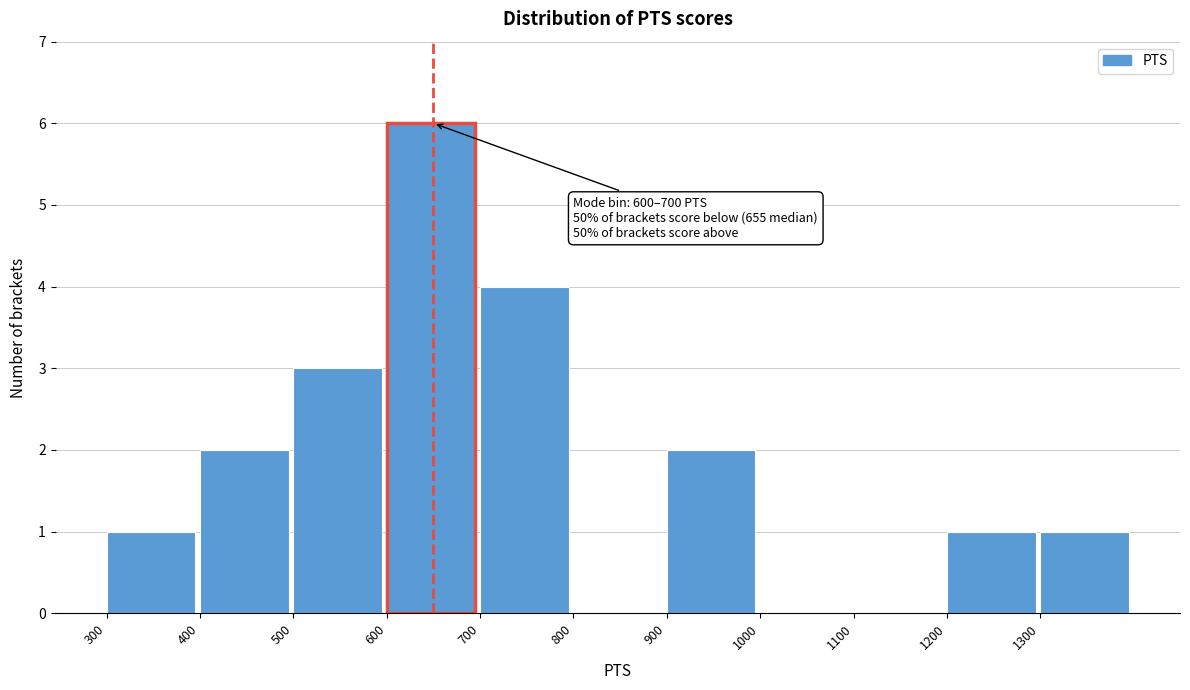

Over which range of the x-axis is the bar tallest?

600 to 700